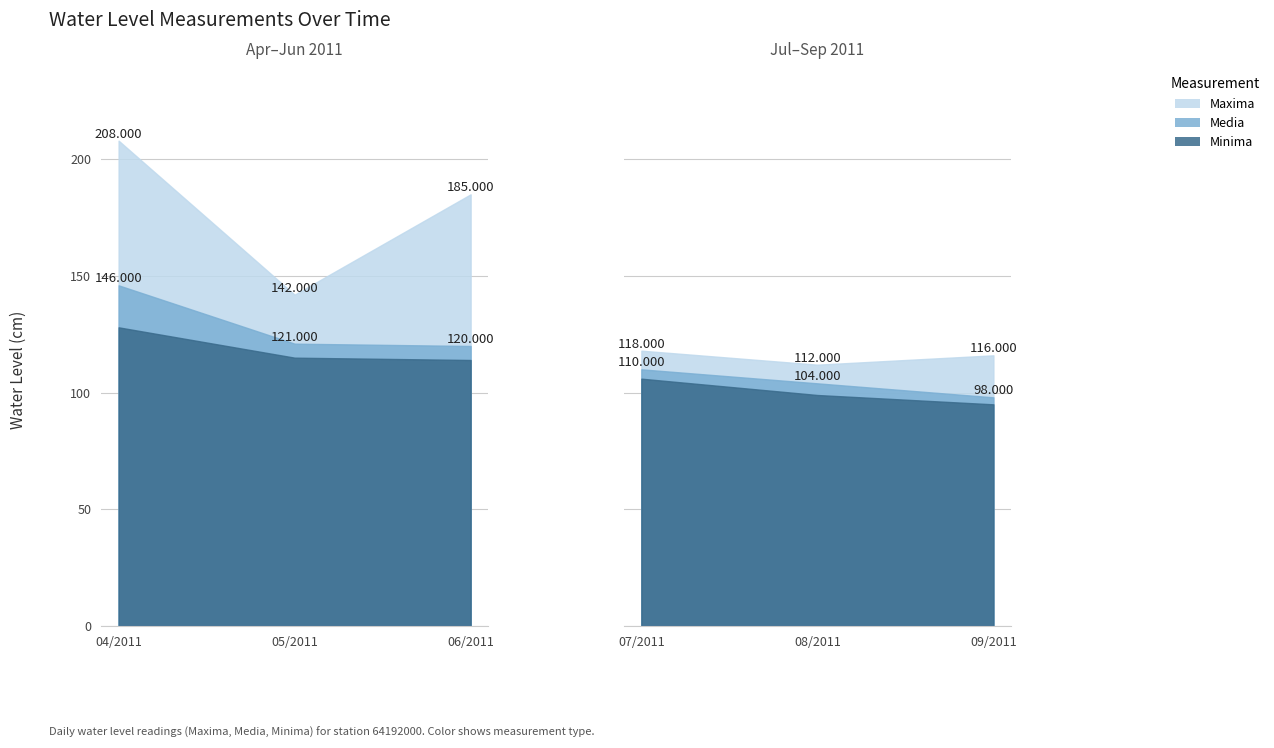

At which label does Minima first exceed 114?

04/2011